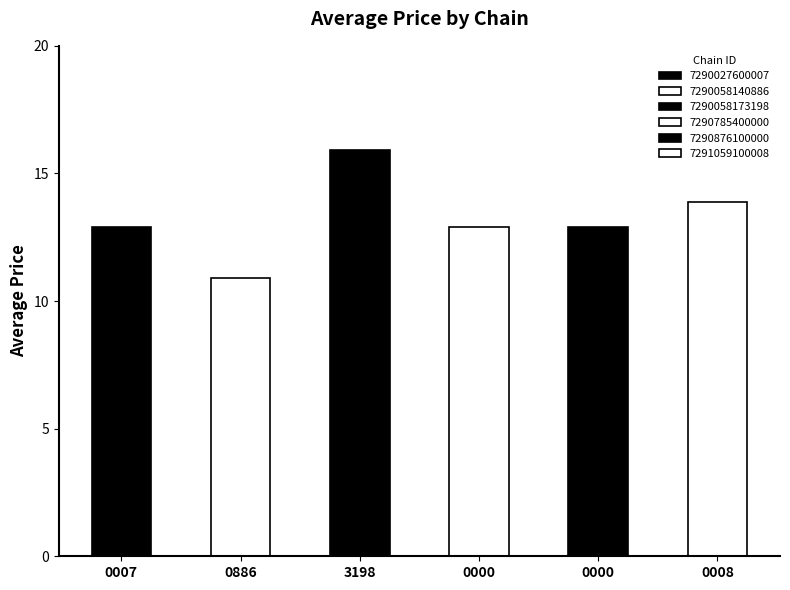

Which category has the lowest value across all series?

7290058140886